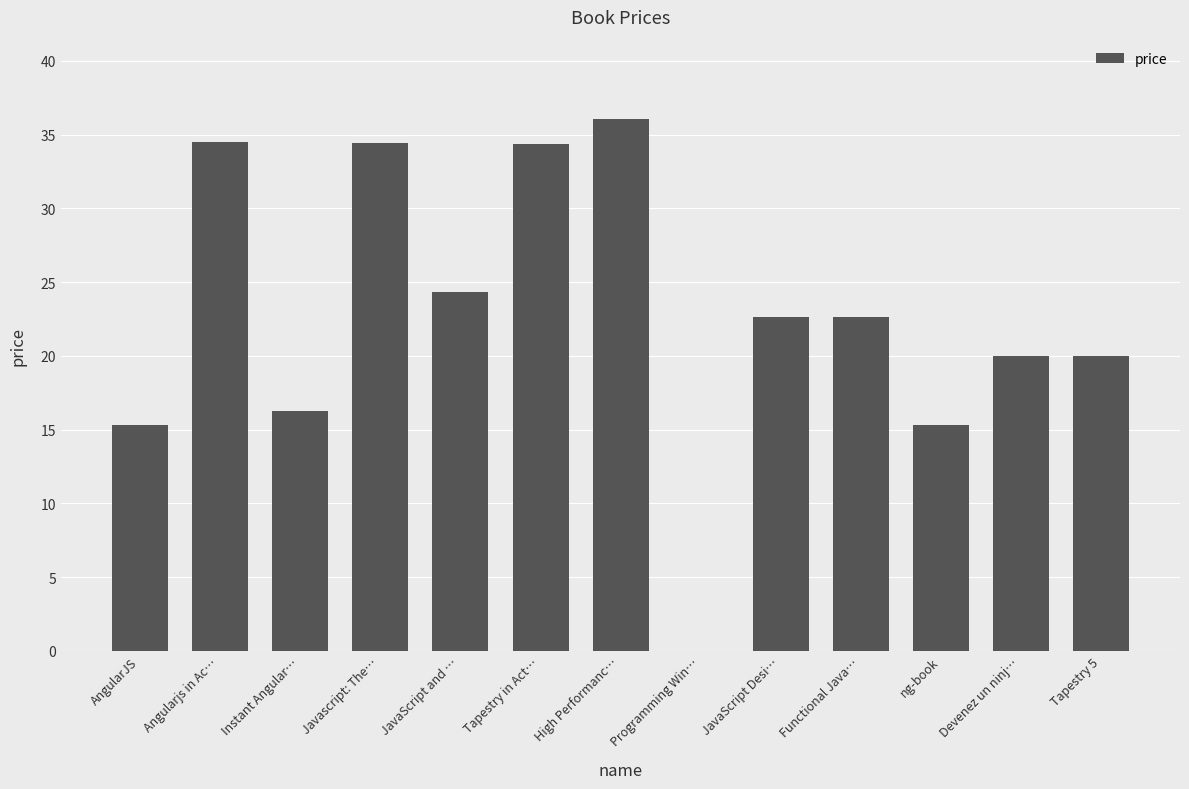

Is it true that the value at JavaScript Desi… is 14.2?

False